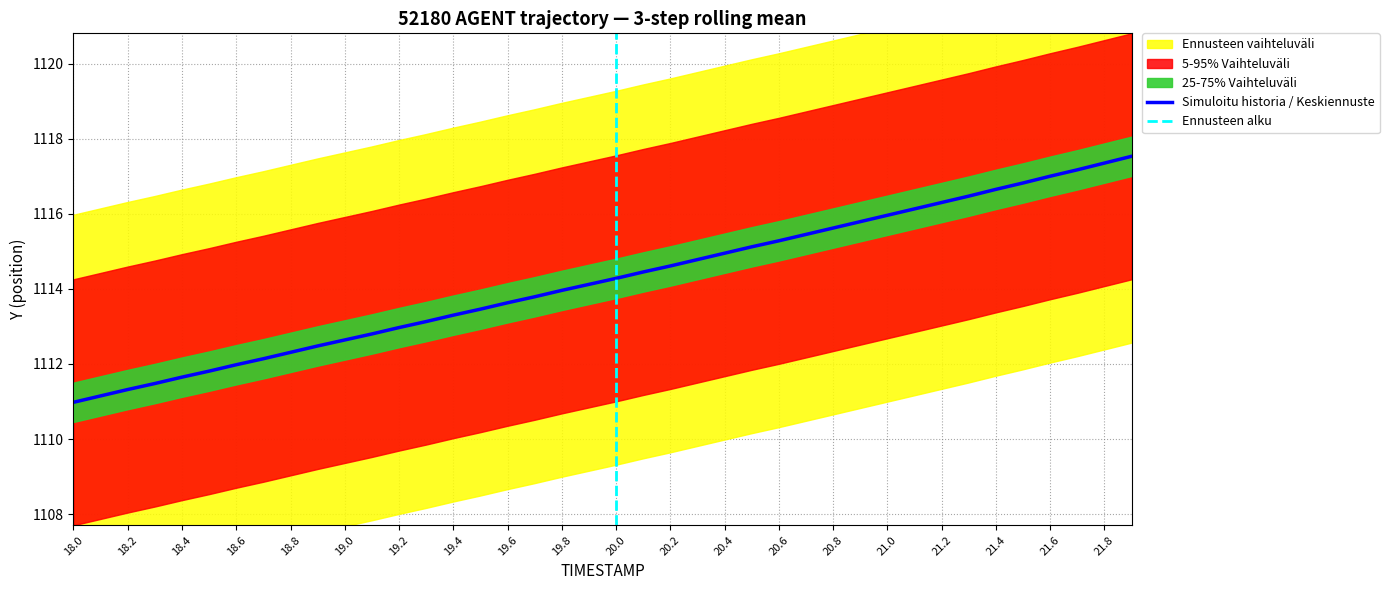

What is the sum of the TIMESTAMP values at 4 and 7?

37.1